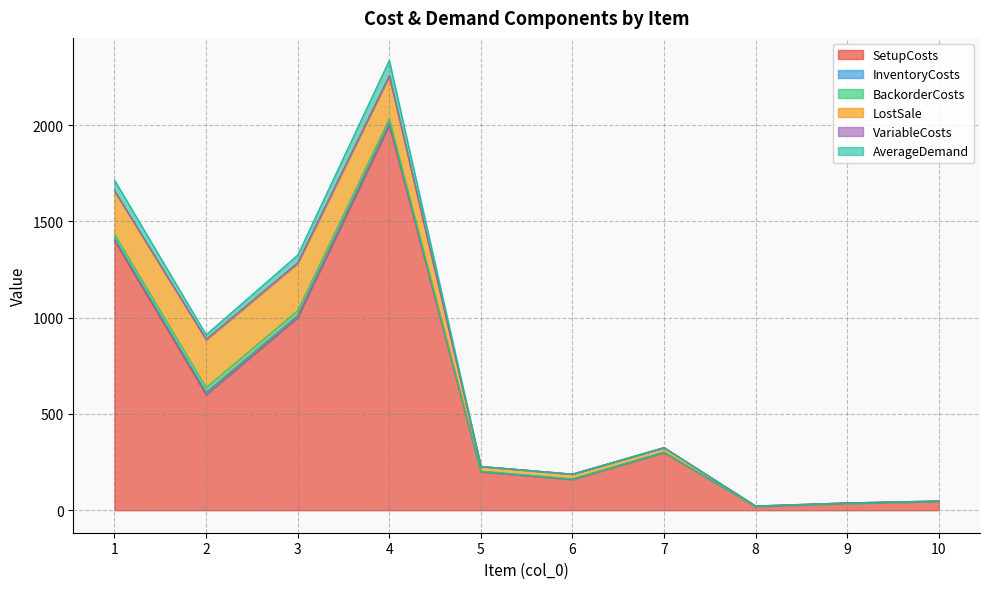

The InventoryCosts series shows 1.9 at 6. True or false?

False